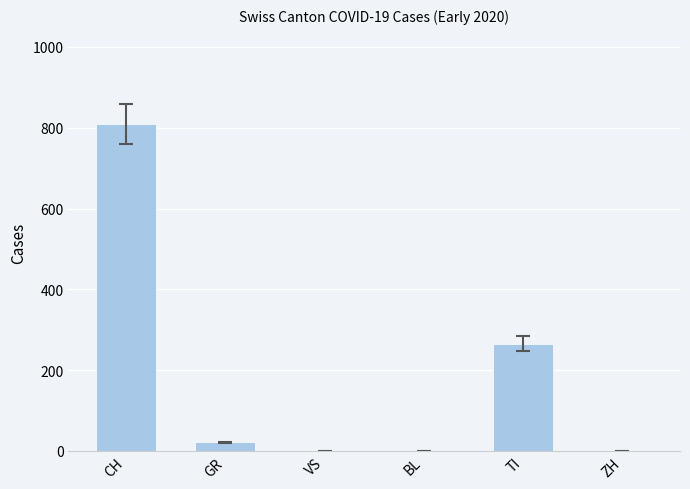

What is the difference between the values at ZH and GR?

21